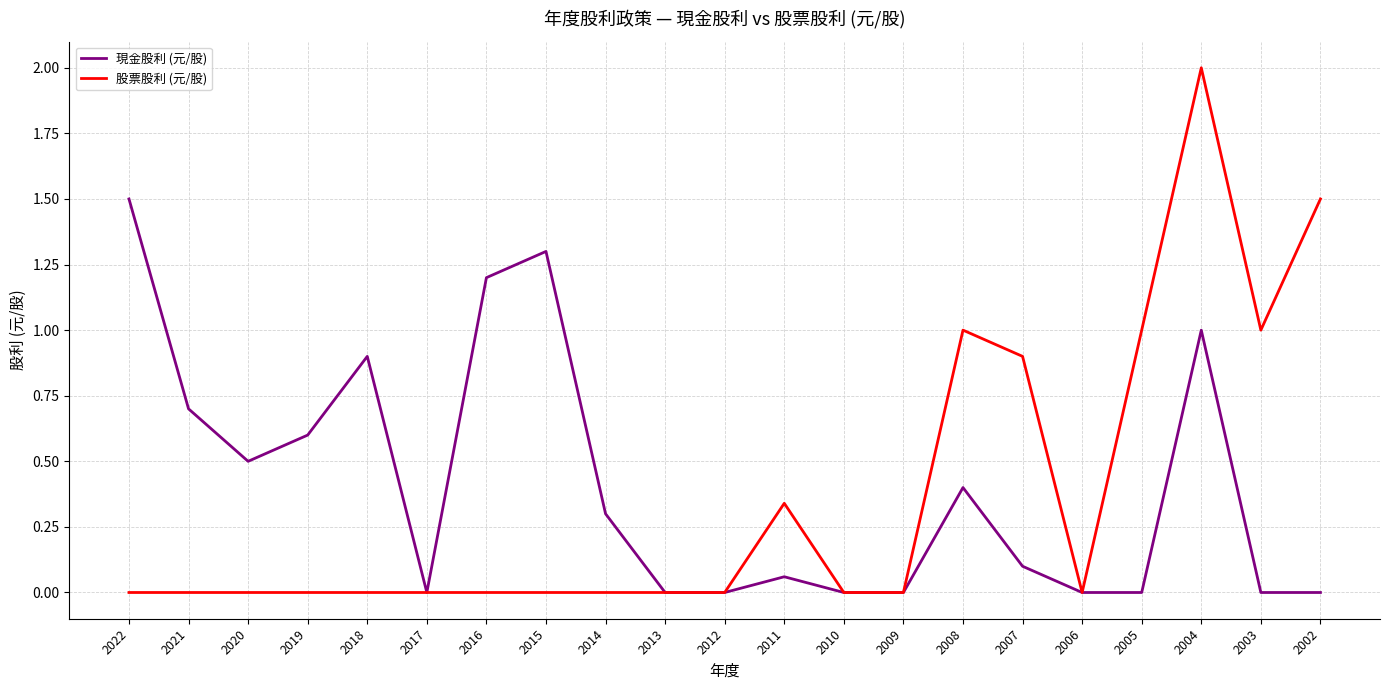

What is the spread (max minus min) of values at 2020?

0.5